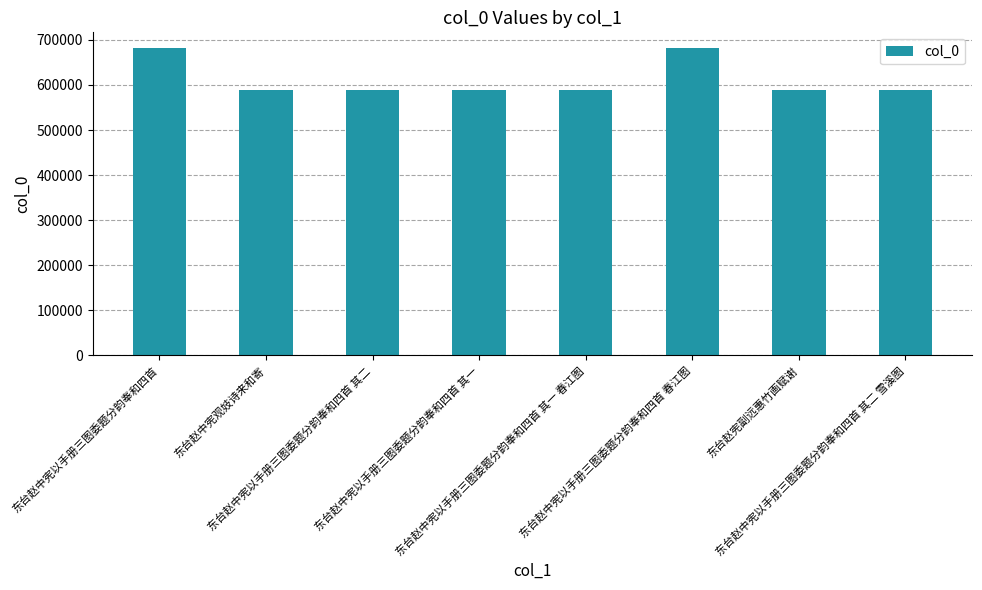

What position from the left is 东台赵中宪以手册三图委题分韵奉和四首 春江图?

6